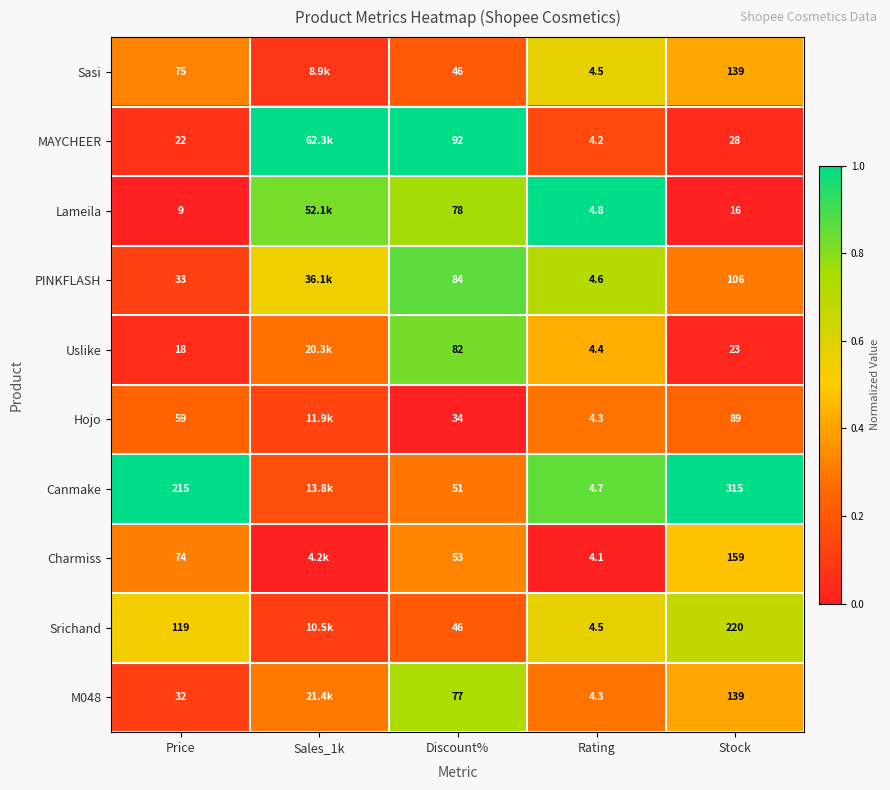

Is the value of MAYCHEER at Stock greater than the value of Uslike at Price?

Yes